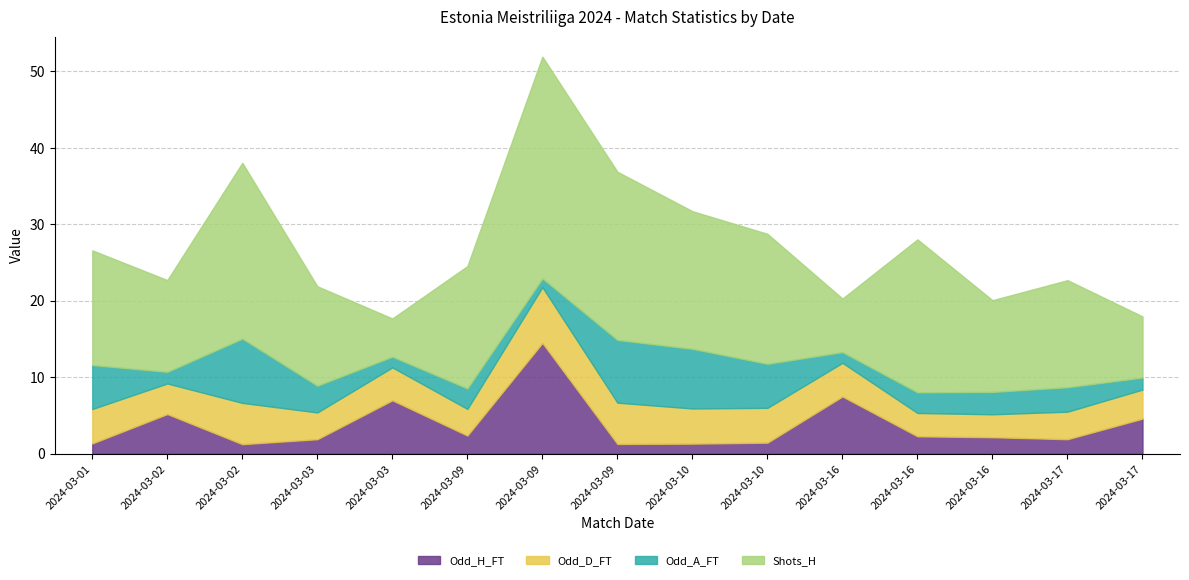

Where do Odd_H_FT and Shots_H first cross each other?

2024-03-03 and 2024-03-03